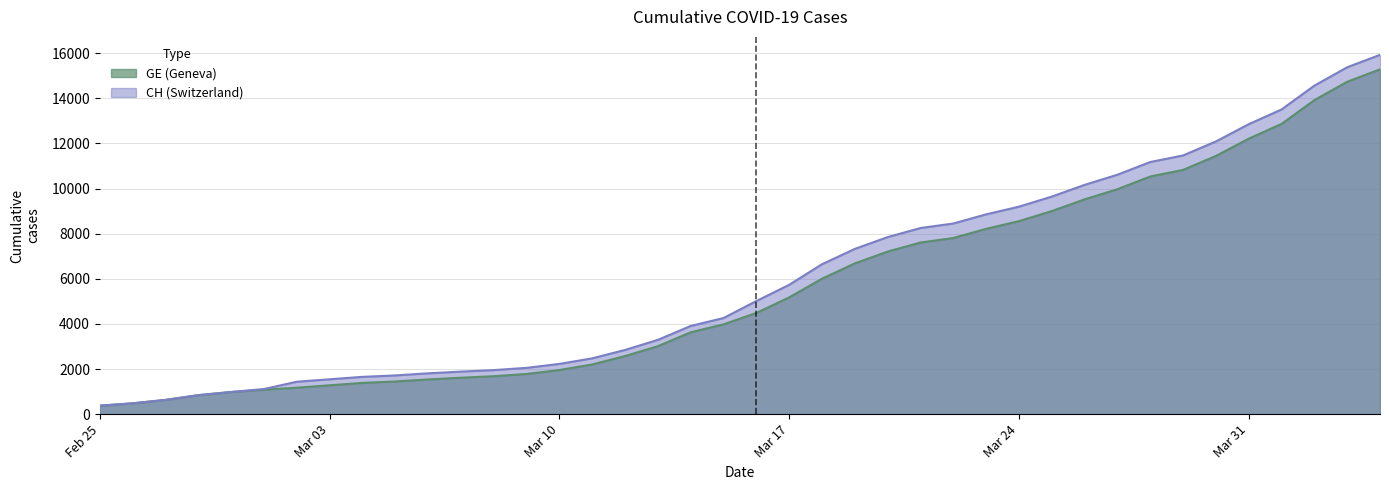

What is the label of the 25th point from the left?

2020-03-20